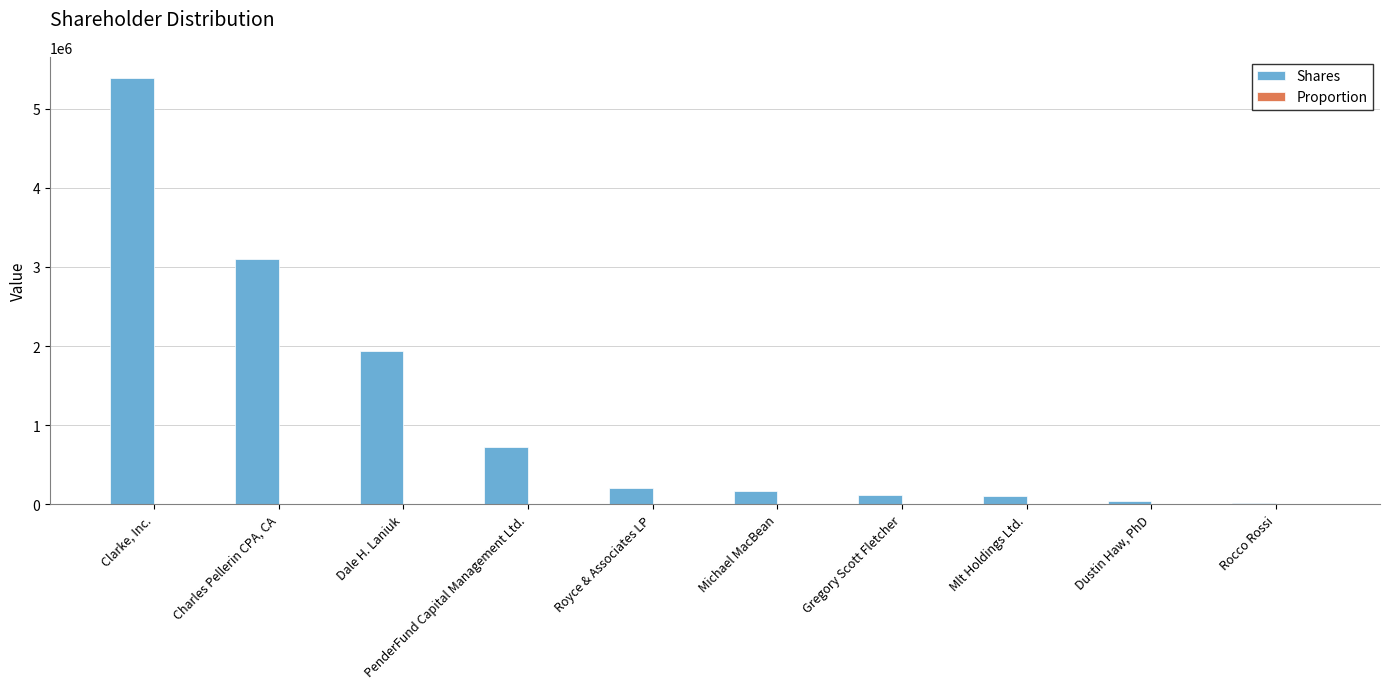

Which category has the highest value in the Shares series?

Clarke, Inc.